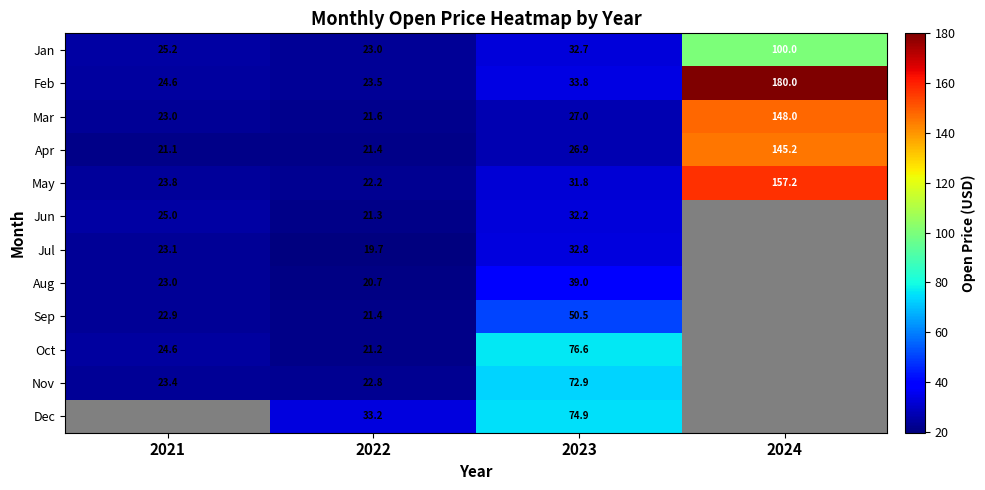

What is the total value across all series at 2022?

272.0